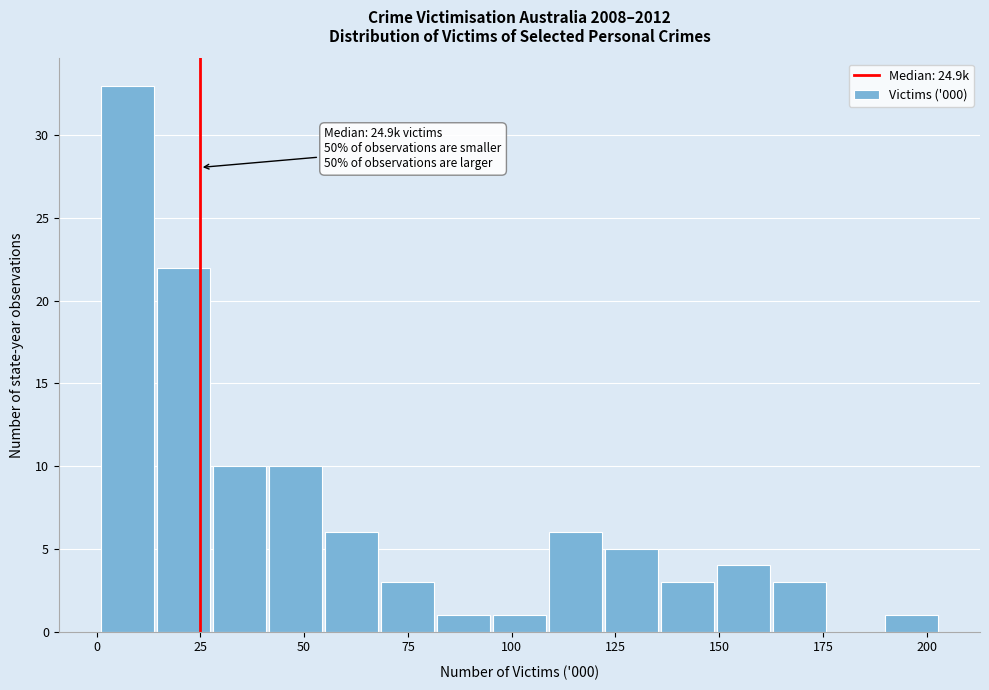

Around what value on the x-axis is the tallest bar? Give the approximate position of its centre, as read against the axis.

5